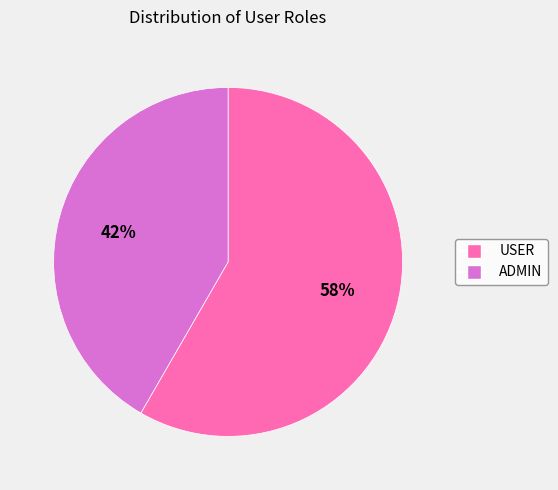

Is there any slice that represents more than half of the pie?

Yes